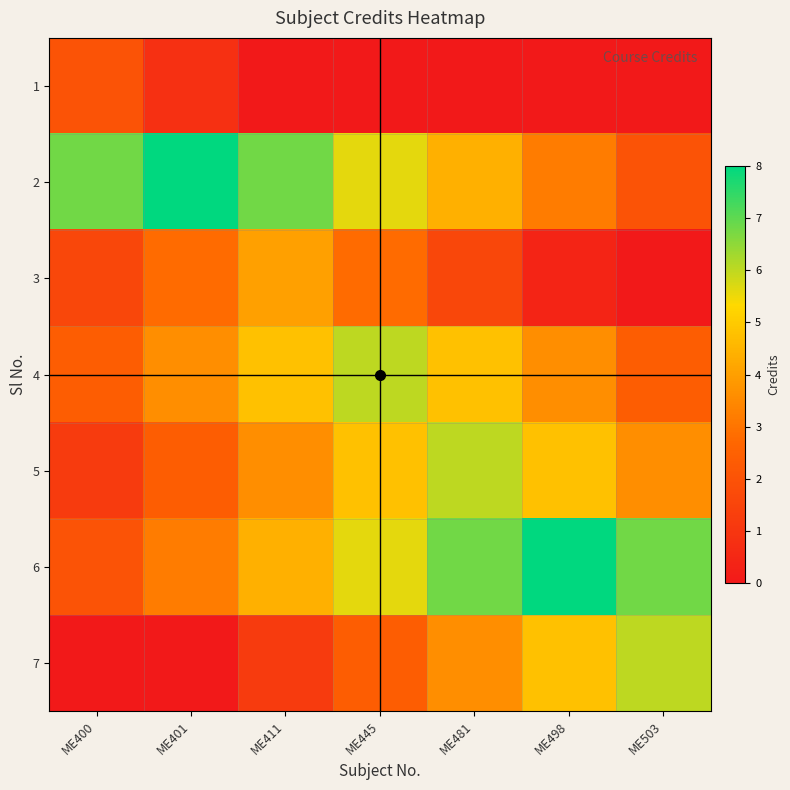

Rank the series by their maximum value, from lowest to highest.

1, 3, 4, 5, 7, 2, 6